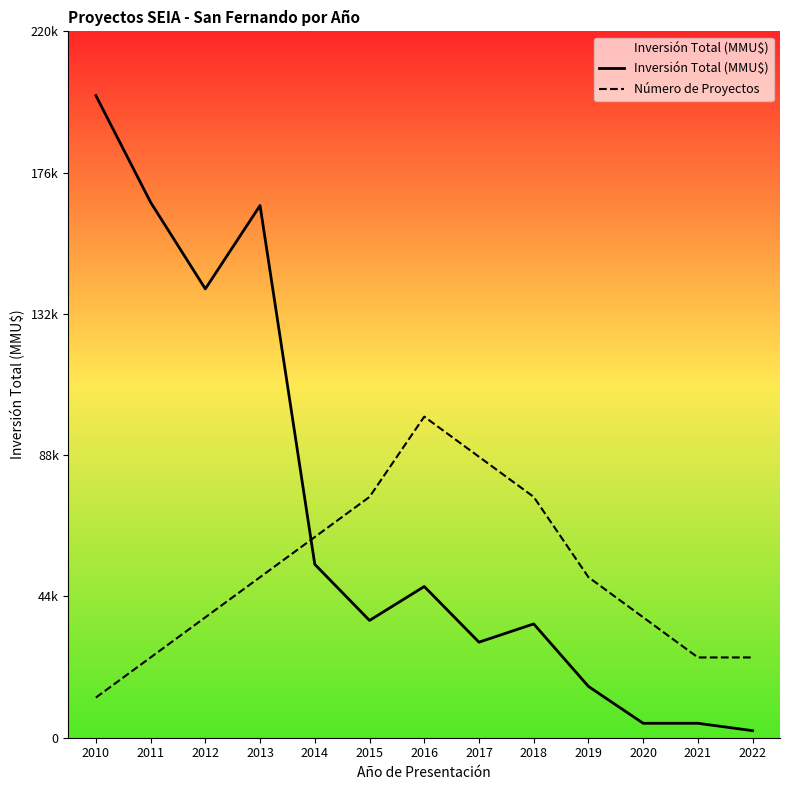

Reading left to right, what are all the values shown in this chart?

Inversión Total (MMU$): 200300.0	167017.0	140000.0	166000.0	54082.0	36580.0	47160.0	29800.0	35500.0	16000.0	4500.0	4500.0	2200.0
Número de Proyectos: 12518.8	25037.5	37556.2	50075.0	62593.8	75112.5	100150.0	87631.2	75112.5	50075.0	37556.2	25037.5	25037.5